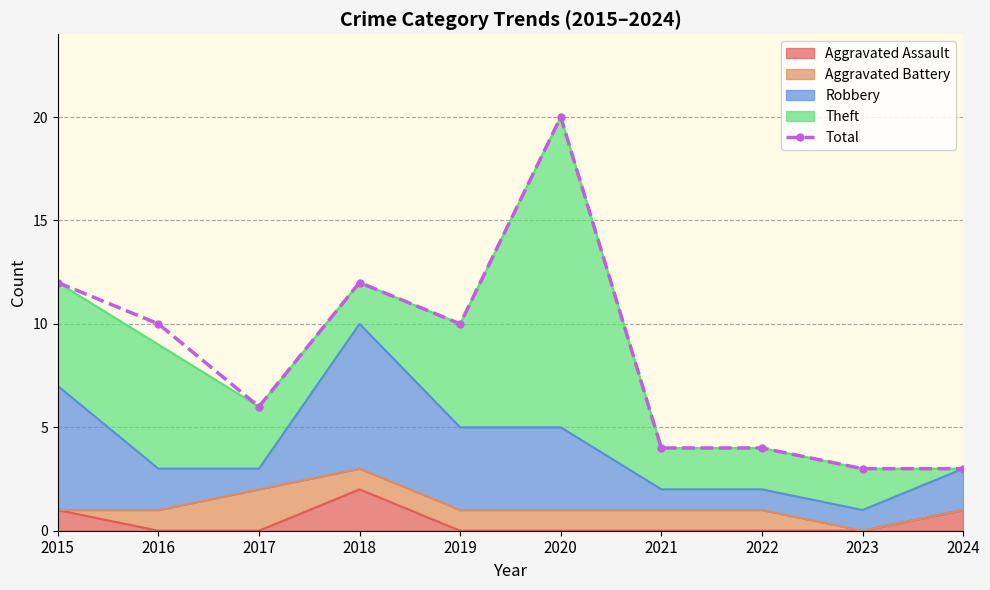

How many categories are shown in the chart?

10